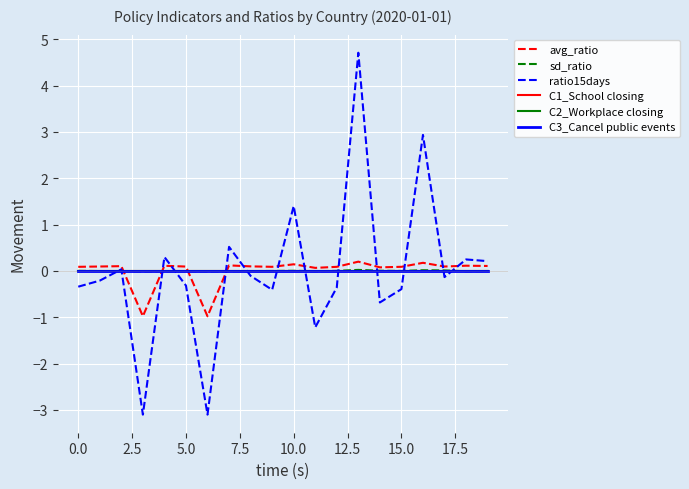

Reading left to right, list all the values displayed in this chart.

avg_ratio: 0.1	0.1	0.1	-1.0	0.1	0.1	-1.0	0.1	0.1	0.1	0.1	0.1	0.1	0.2	0.1	0.1	0.2	0.1	0.1	0.1
sd_ratio: 0.0	-0.0	-0.0	-0.0	-0.0	-0.0	-0.0	-0.0	-0.0	-0.0	0.0	-0.0	0.0	0.0	0.0	-0.0	0.0	0.0	-0.0	-0.0
ratio15days: -0.3	-0.2	0.0	-3.1	0.3	-0.3	-3.1	0.5	-0.1	-0.4	1.4	-1.2	-0.4	4.7	-0.7	-0.4	2.9	-0.1	0.2	0.2
C1_School closing: 0.0	0.0	0.0	0.0	0.0	0.0	0.0	0.0	0.0	0.0	0.0	0.0	0.0	0.0	0.0	0.0	0.0	0.0	0.0	0.0
C2_Workplace closing: 0.0	0.0	0.0	0.0	0.0	0.0	0.0	0.0	0.0	0.0	0.0	0.0	0.0	0.0	0.0	0.0	0.0	0.0	0.0	0.0
C3_Cancel public events: 0.0	0.0	0.0	0.0	0.0	0.0	0.0	0.0	0.0	0.0	0.0	0.0	0.0	0.0	0.0	0.0	0.0	0.0	0.0	0.0